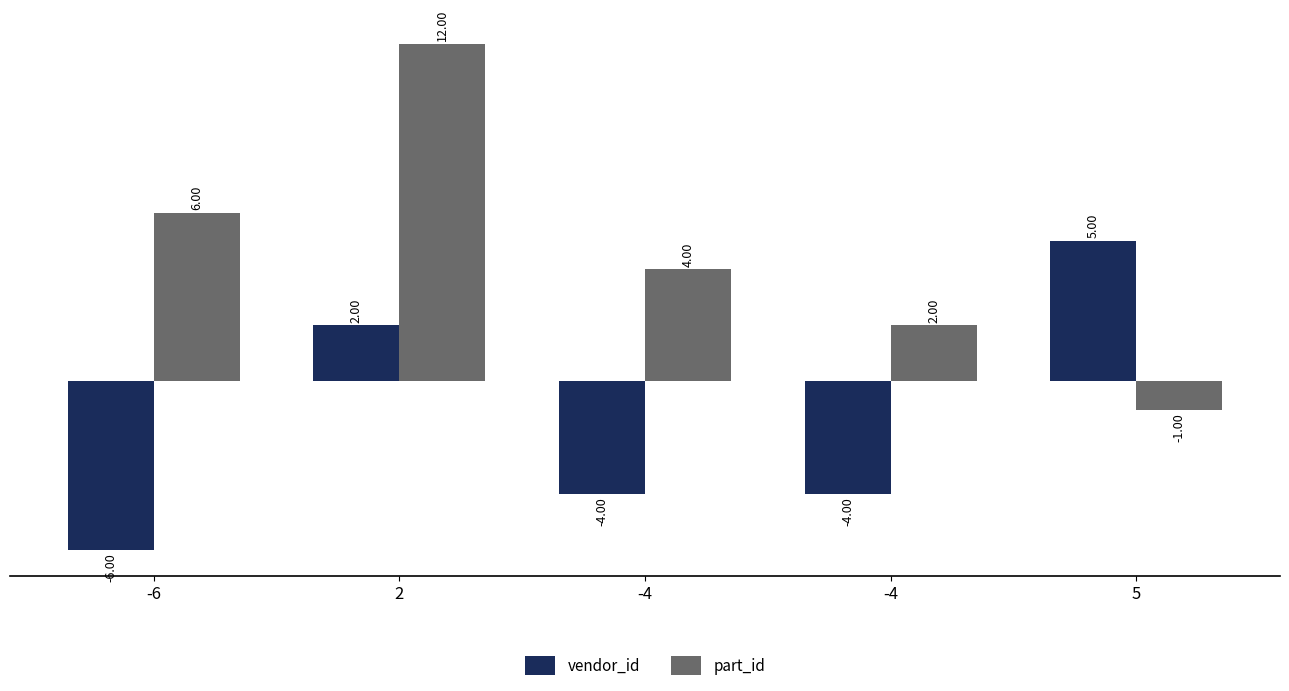

At which label does vendor_id reach its minimum?

-6